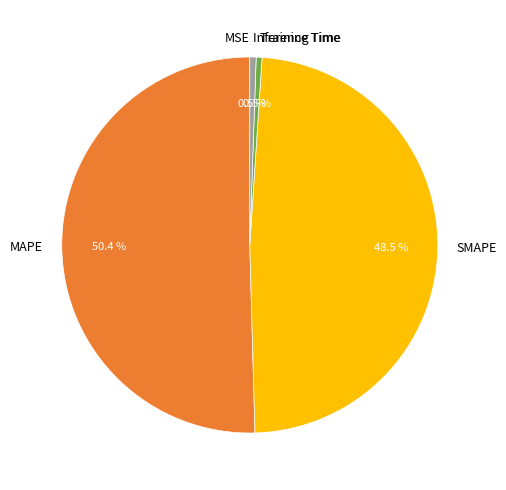

Is MAPE the majority of the pie?

Yes